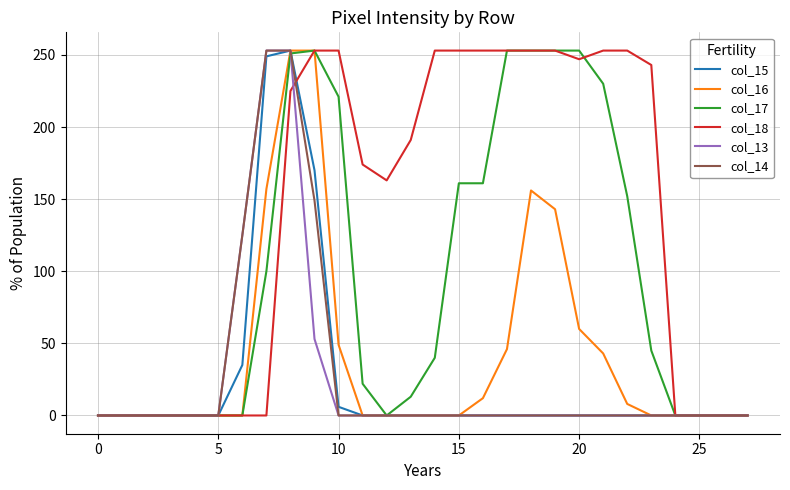

Which series has the largest total across all categories?

col_18